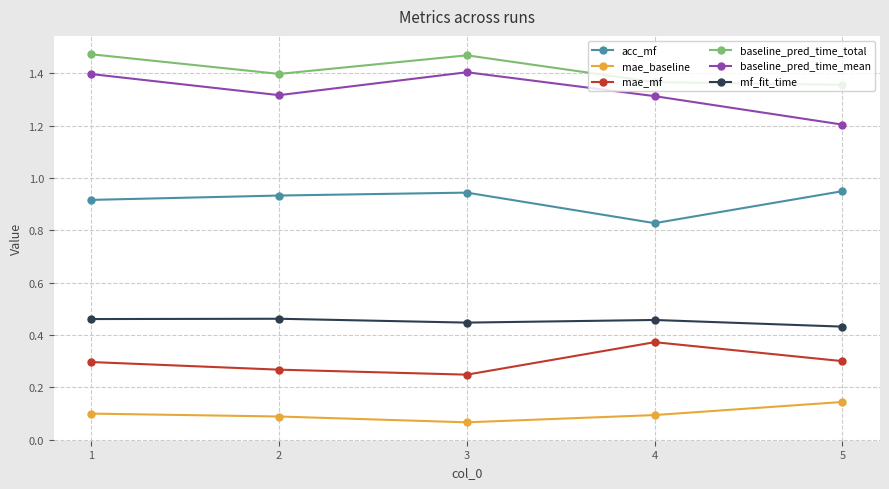

How many acc_mf values are between 0 and 1?

5